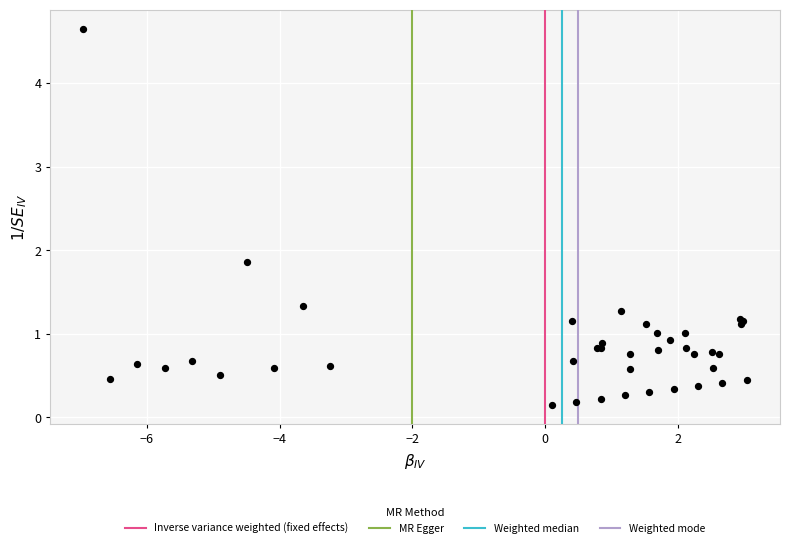

What Y value in the scatter plot is closest to 2?

1.9